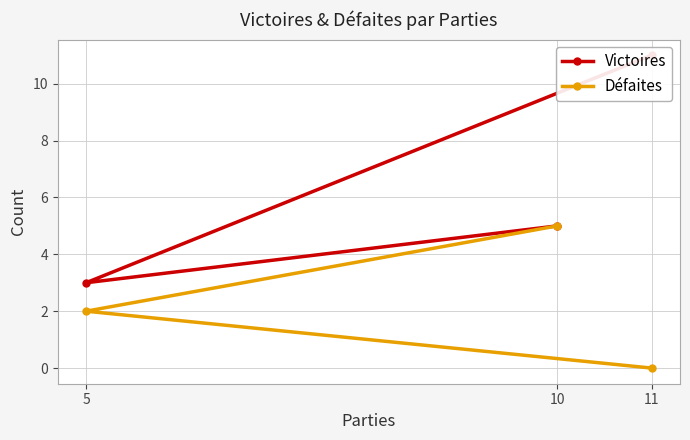

The Défaites series shows 2 at 11. True or false?

False